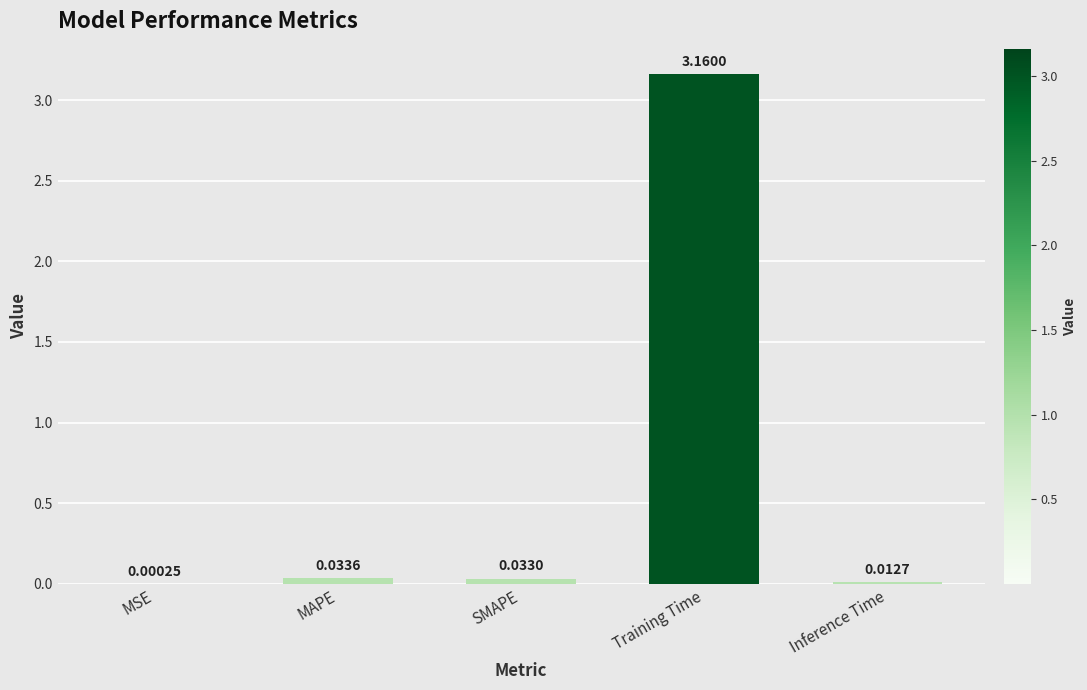

Does the chart contain stacked bars?

No